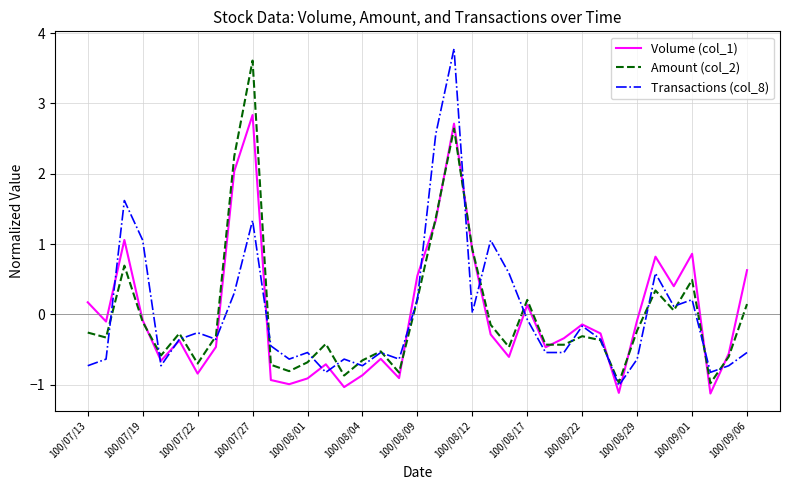

What is the greatest value displayed?

3.8